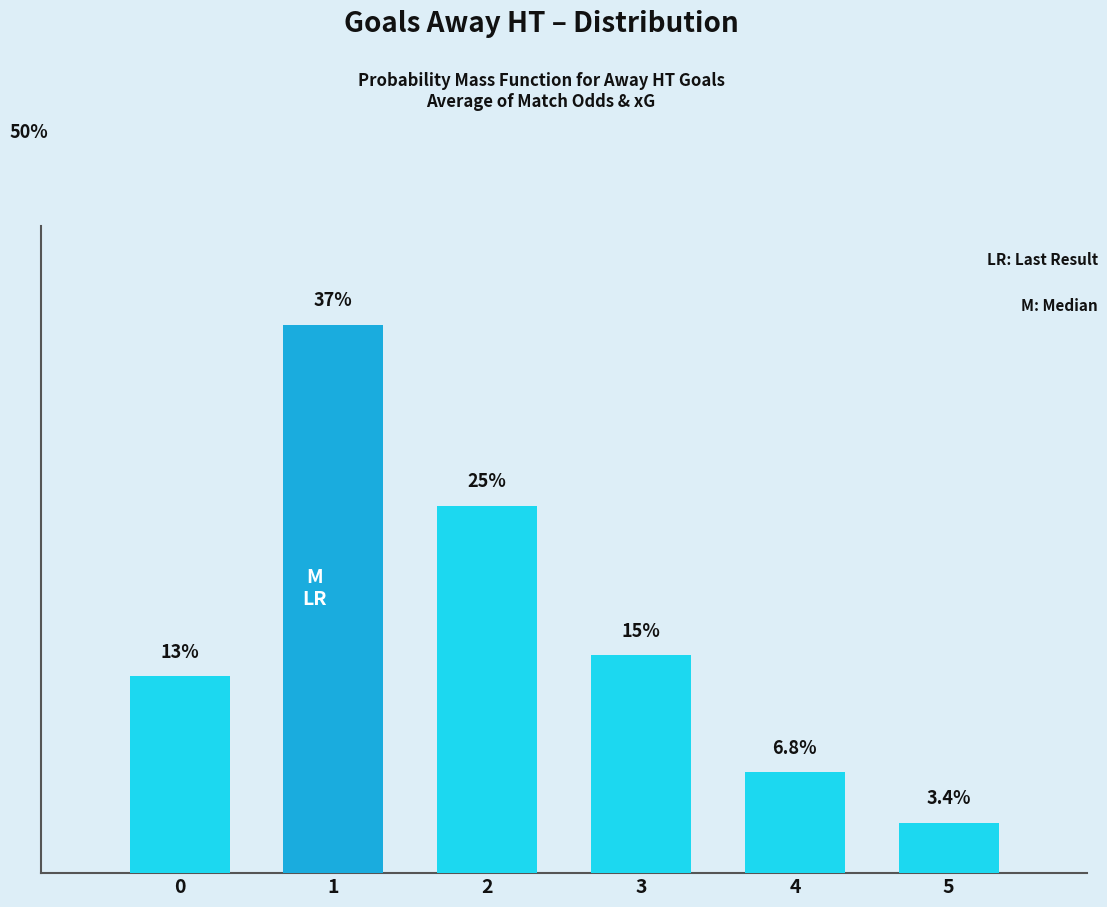

What is the average value?

16.7